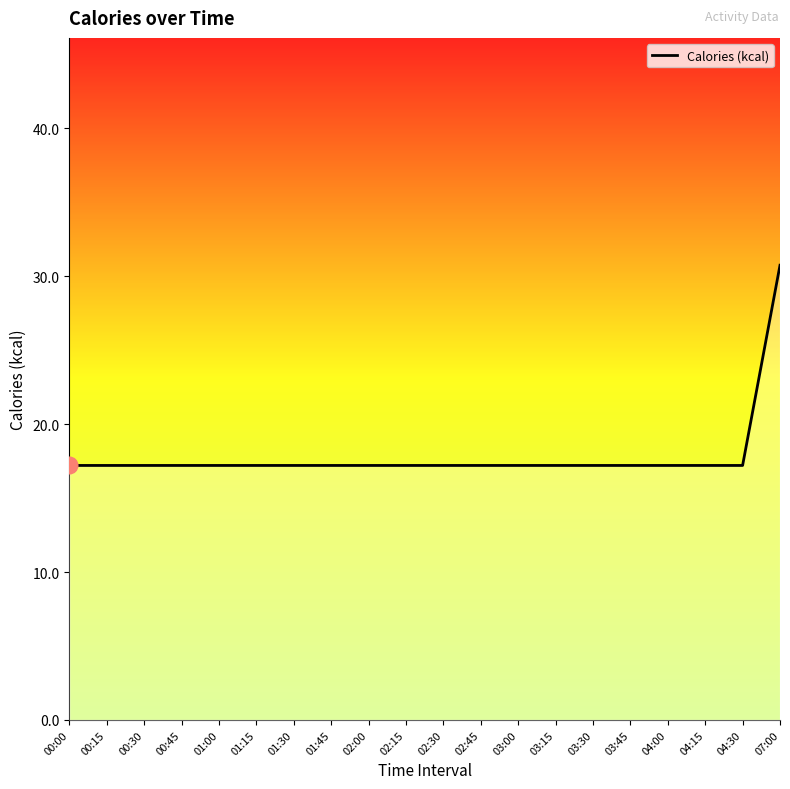

Approximately how many times larger is the value at 04:15 compared to 00:45?

1.0